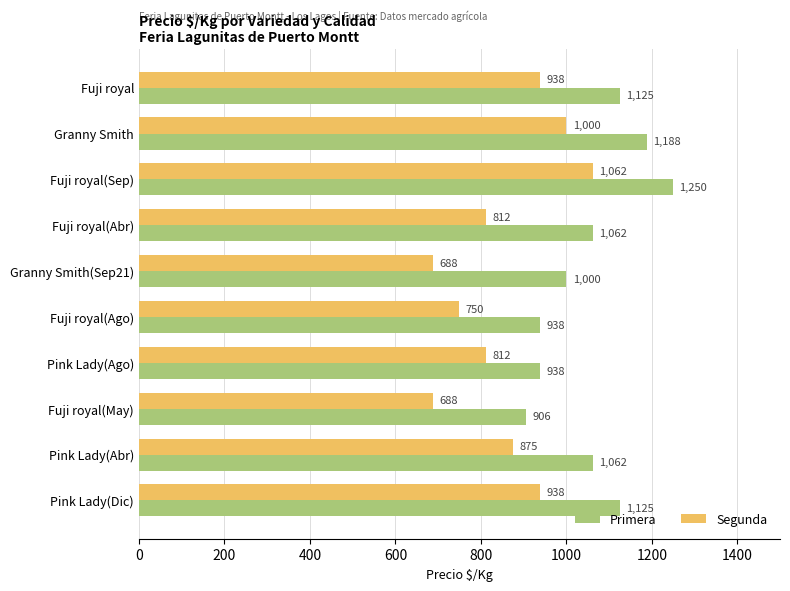

What is the sum of the Segunda values at Fuji royal(Sep) and Pink Lady(Abr)?

1937